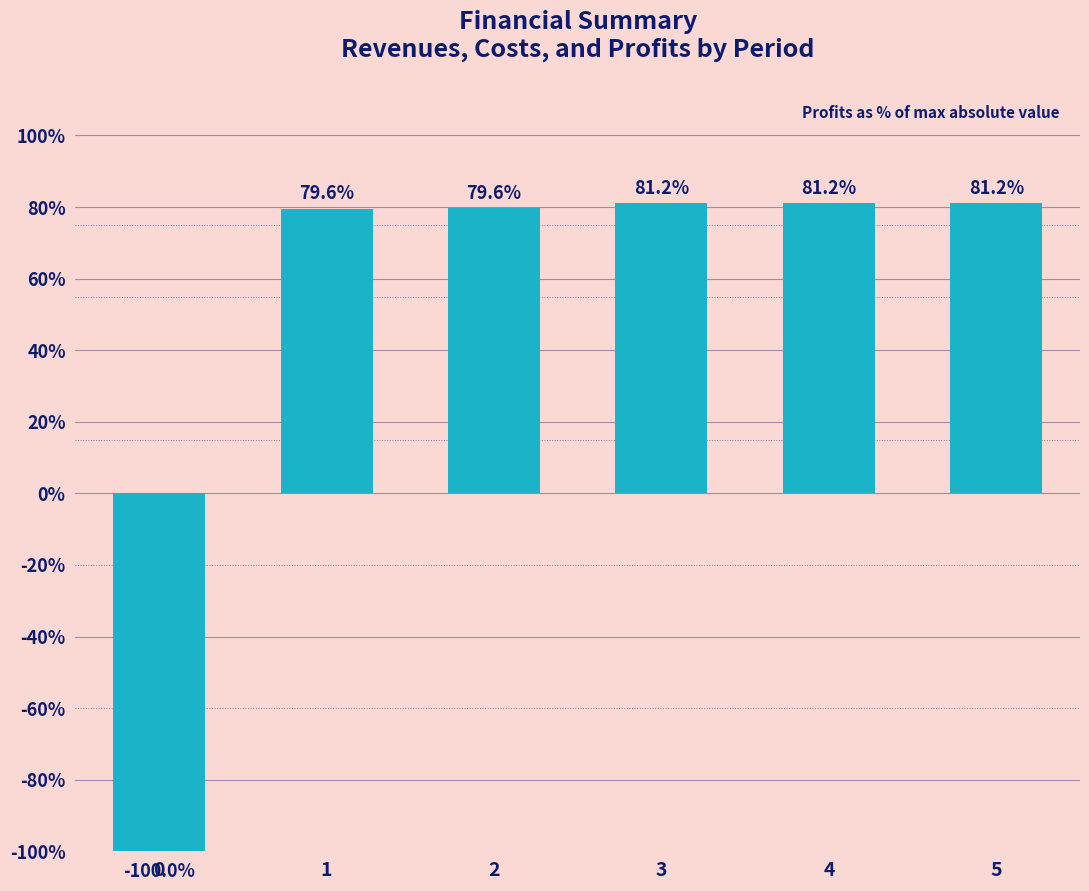

Is it true that the value at 0 is -61.1?

False